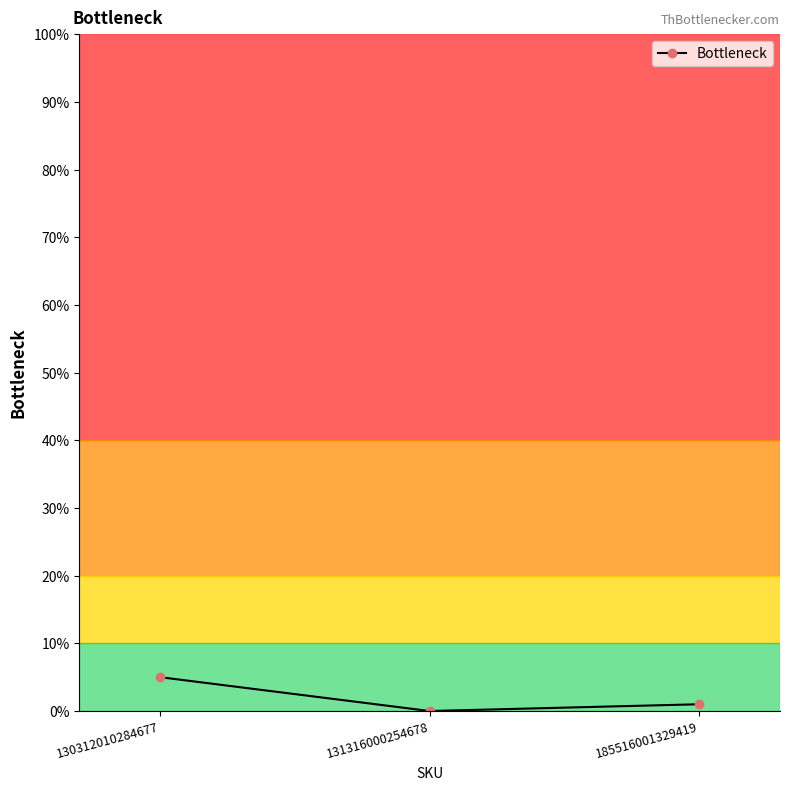

What is the value of the 3rd point from the left?

1